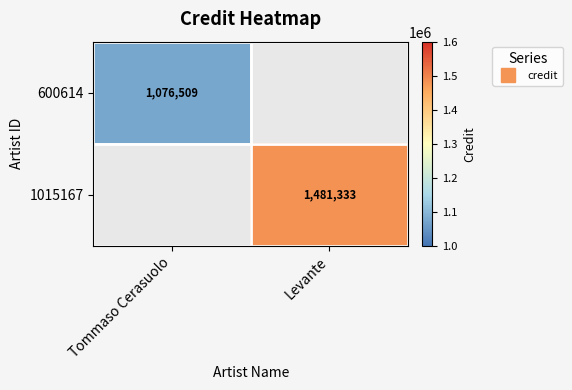

What is the smallest value displayed?

1076509.0